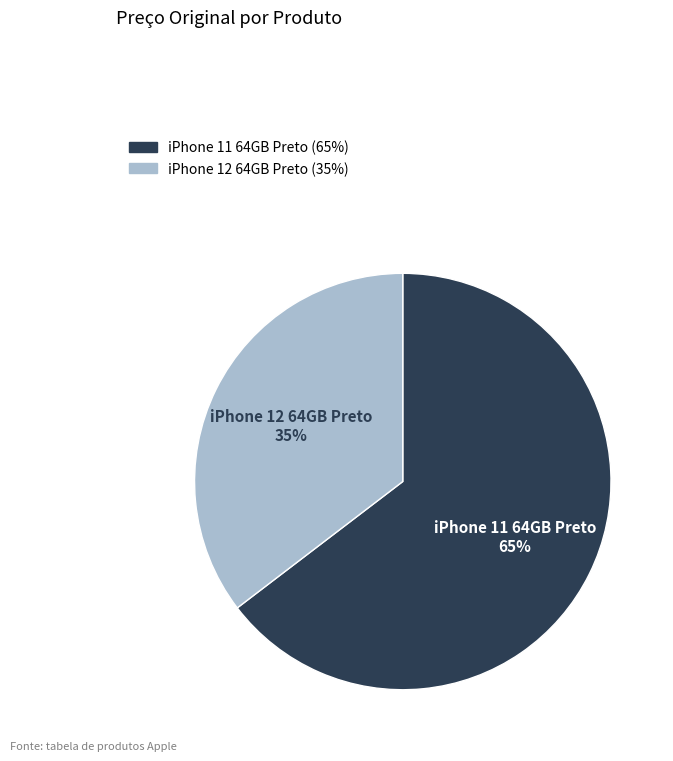

Which category has the biggest portion of the pie?

iPhone 11 64GB Preto